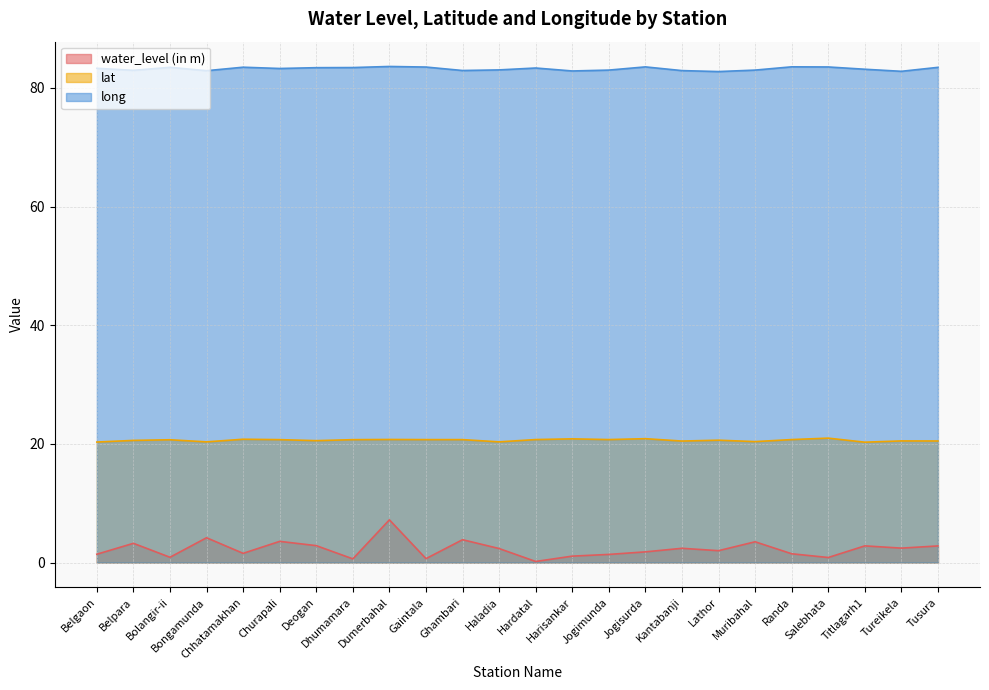

What is the difference between the long values at Lathor and Salebhata?

0.8